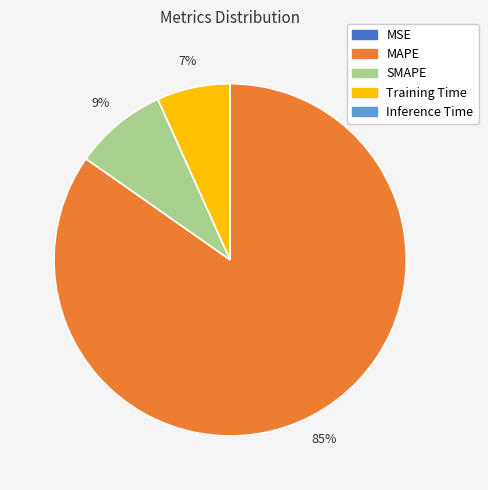

True or false: SMAPE accounts for 9% of the total.

True